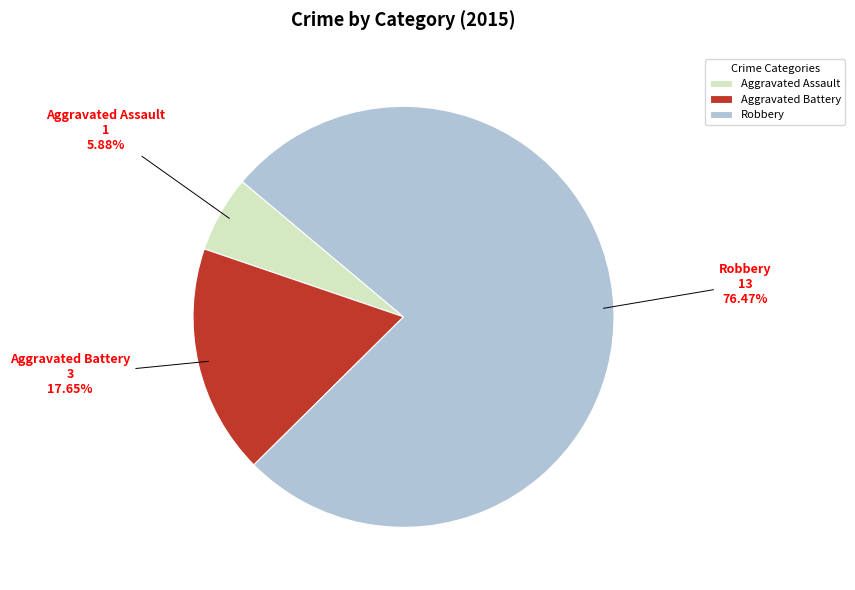

To the nearest percent, what percentage of the pie is Aggravated Assault?

6%